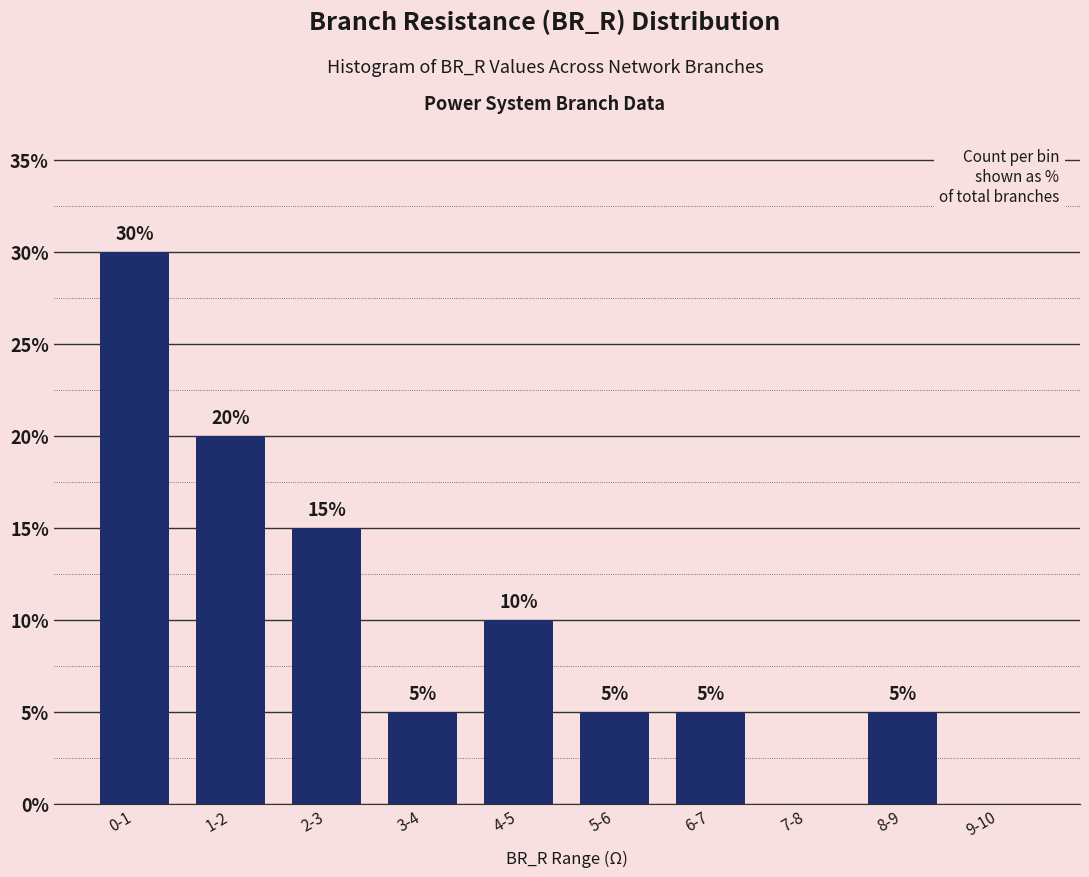

Reading left to right, list all the values displayed in this chart.

0-1=30	1-2=20	2-3=15	3-4=5	4-5=10	5-6=5	6-7=5	7-8=0	8-9=5	9-10=0